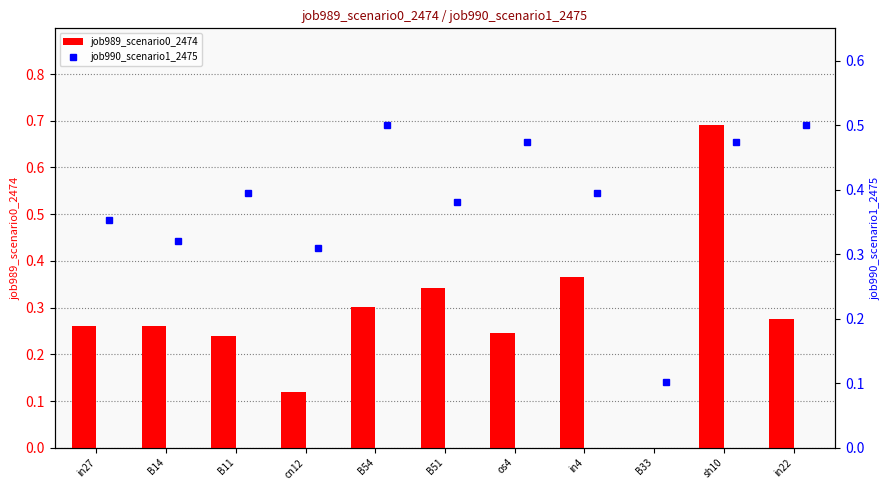

At which label does job989_scenario0_2474 reach its peak?

sh10